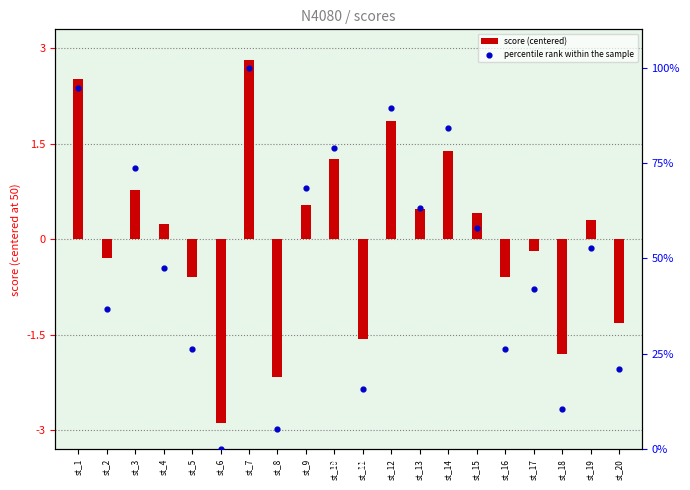

Which series contains the highest Y value?

percentile rank within the sample